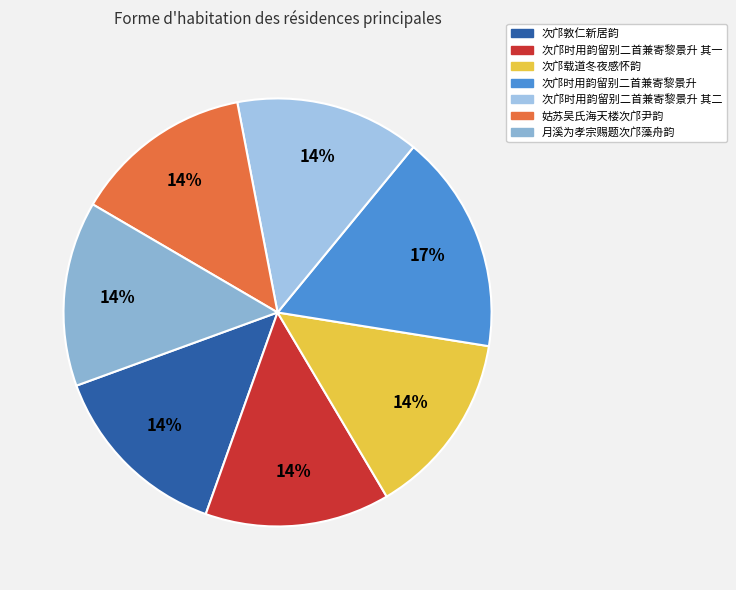

Is it true that 次邝载道冬夜感怀韵 is 14% of the pie?

True